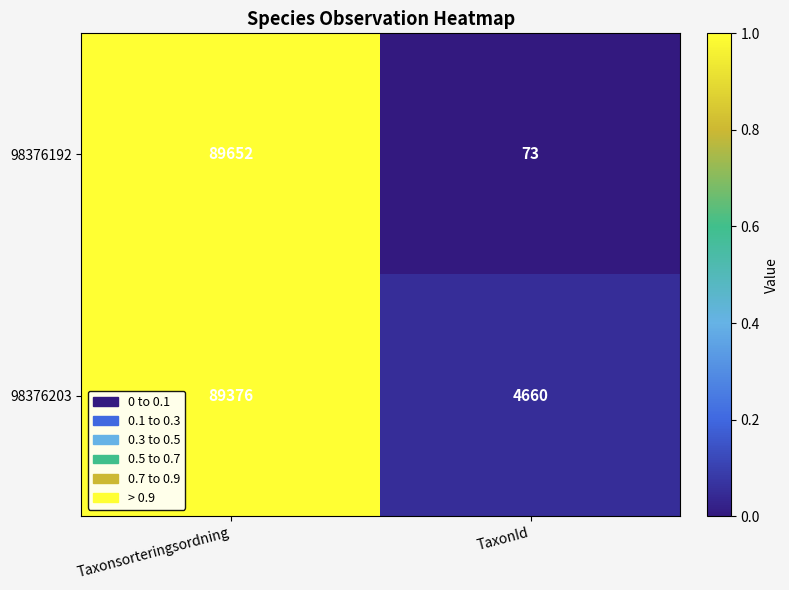

Which label corresponds to the largest value in the chart?

Taxonsorteringsordning